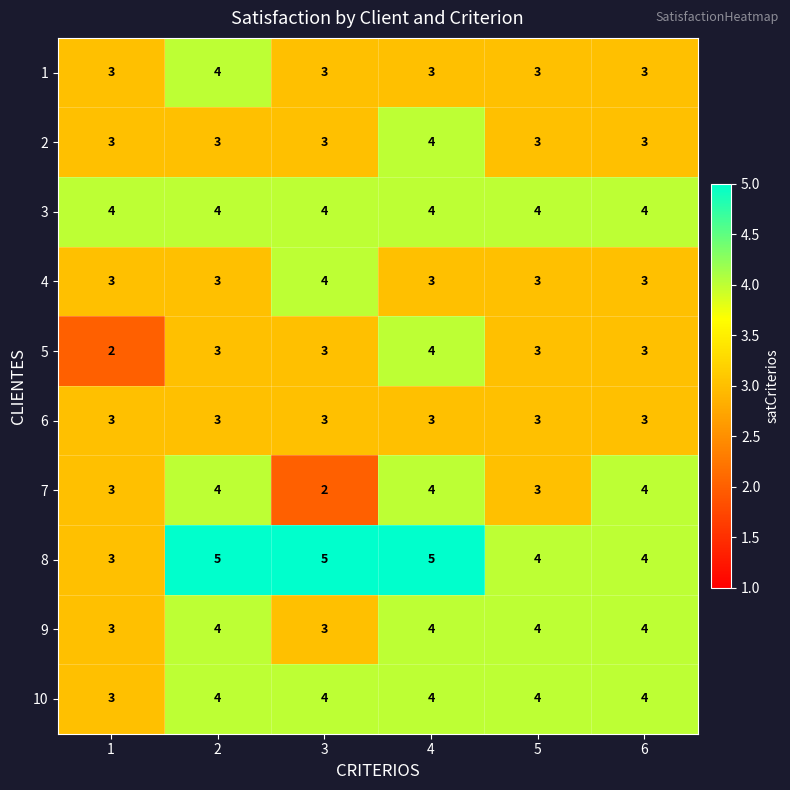

What is the lowest value of the 3 series?

4